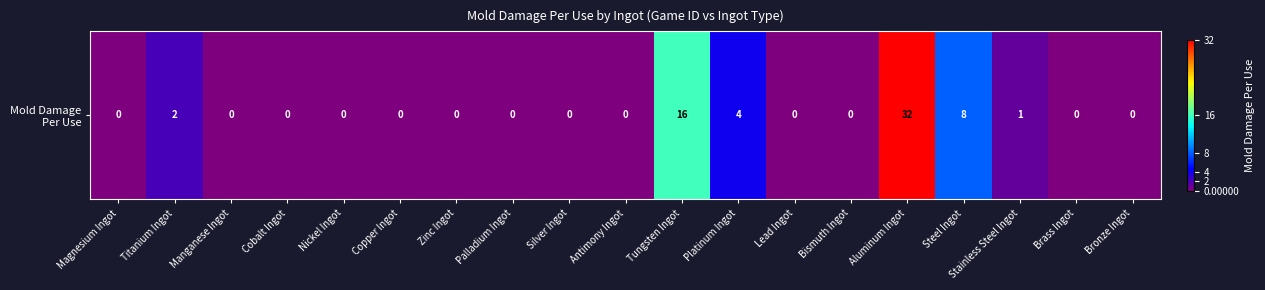

At which label is the value closest to 16?

Tungsten Ingot